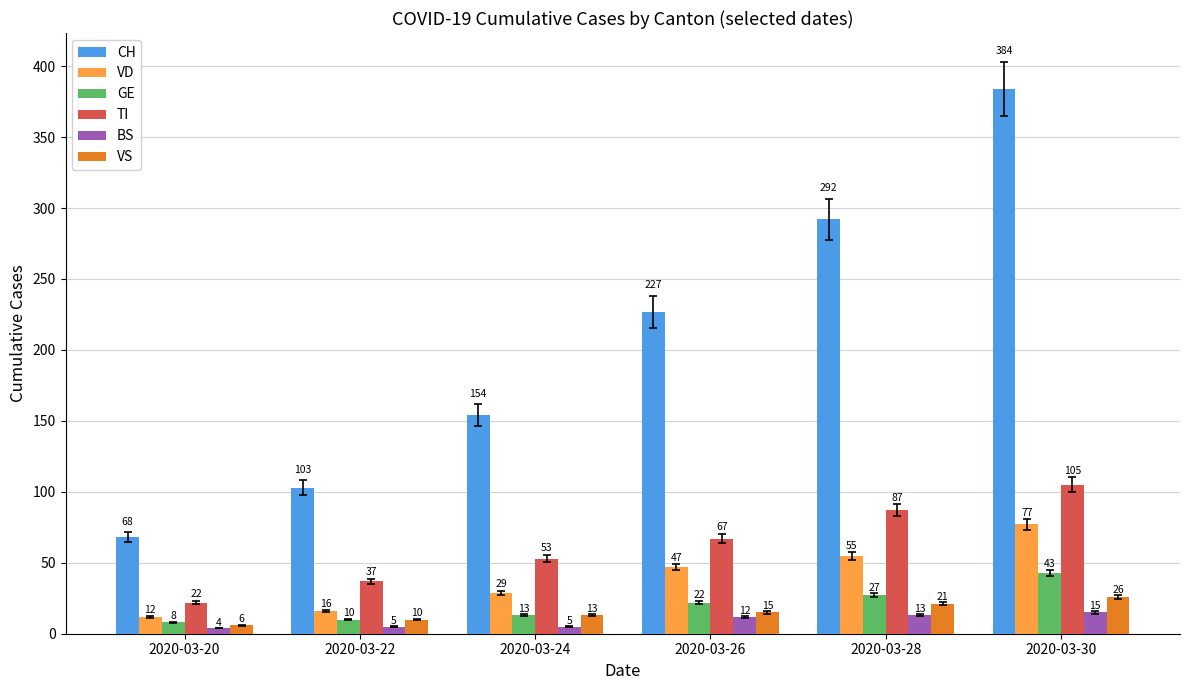

Which series has the largest range (max minus min)?

CH